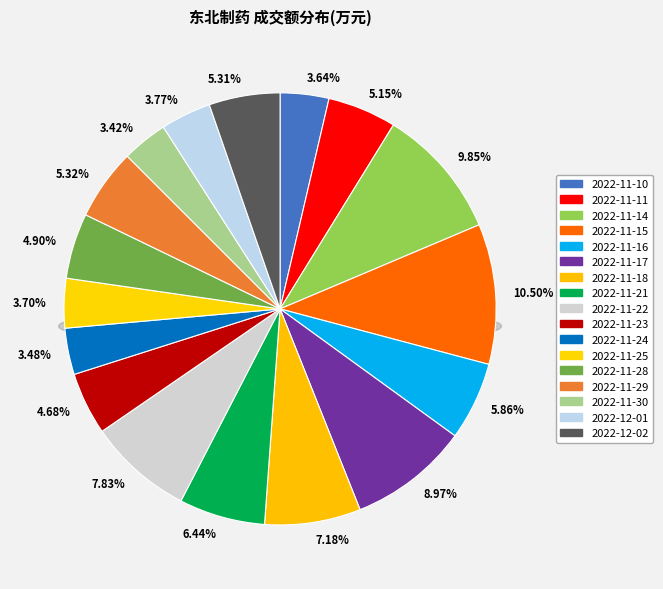

What is the smallest slice in the pie chart?

2022-11-30